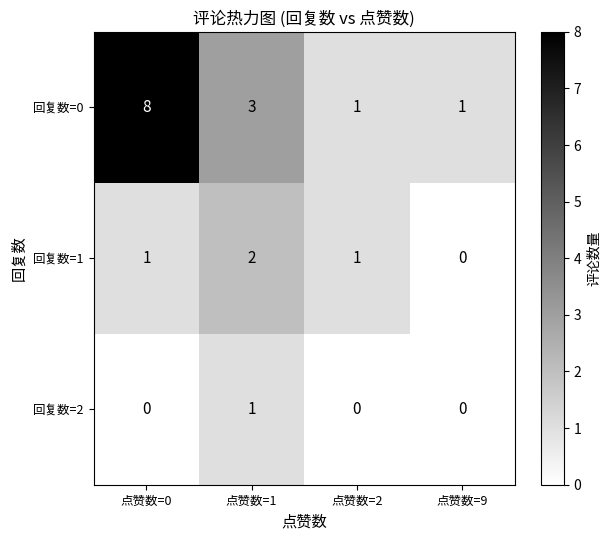

How many values in 回复数=1 are above zero?

3